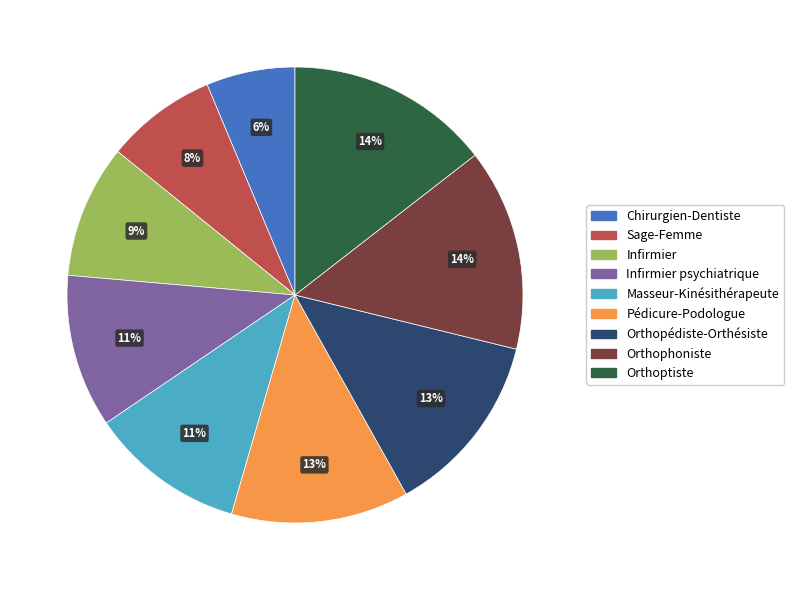

Is there a majority slice in this chart?

No